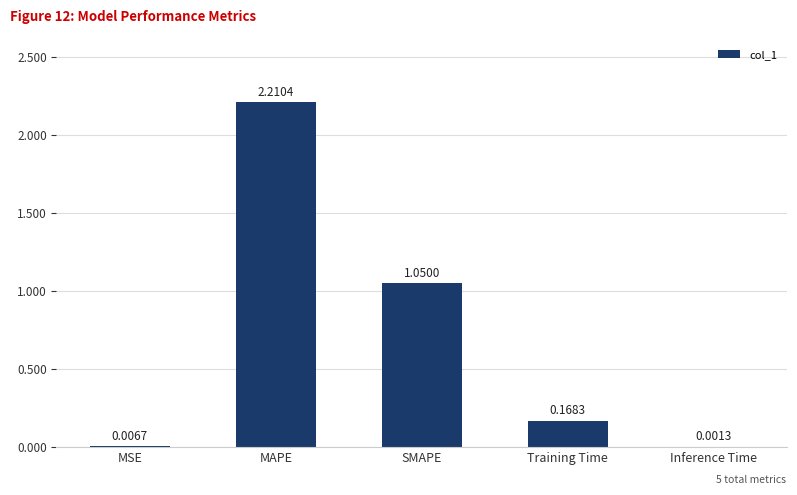

Is it true that the value at MAPE is 2.2?

True